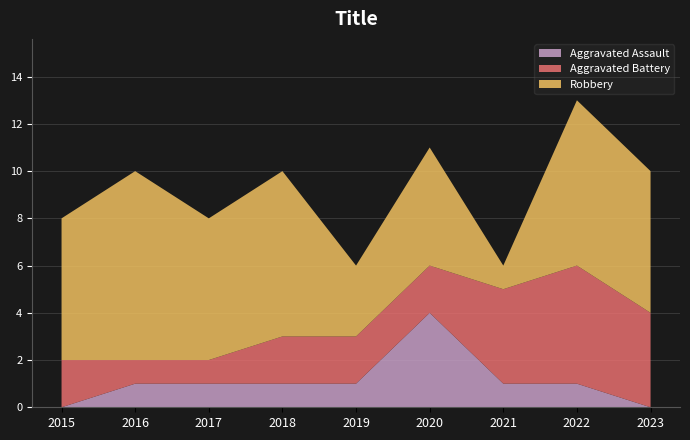

Reading left to right, what are all the values shown in this chart?

Aggravated Assault: 2015=0	2016=1	2017=1	2018=1	2019=1	2020=4	2021=1	2022=1	2023=0
Aggravated Battery: 2015=2	2016=1	2017=1	2018=2	2019=2	2020=2	2021=4	2022=5	2023=4
Robbery: 2015=6	2016=8	2017=6	2018=7	2019=3	2020=5	2021=1	2022=7	2023=6